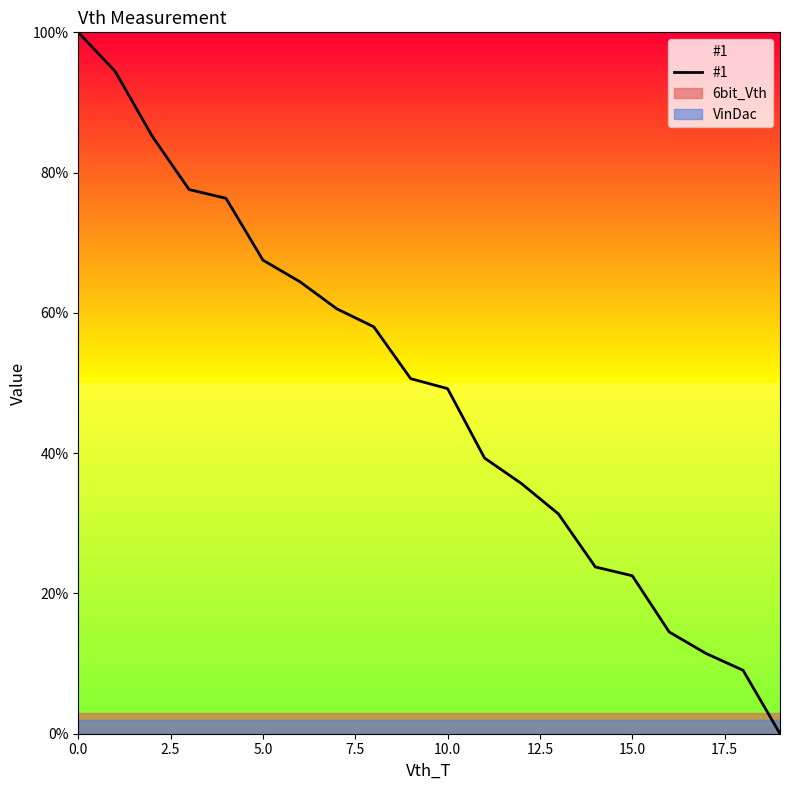

True or false: there are more than 1 points higher than both neighbors.

False